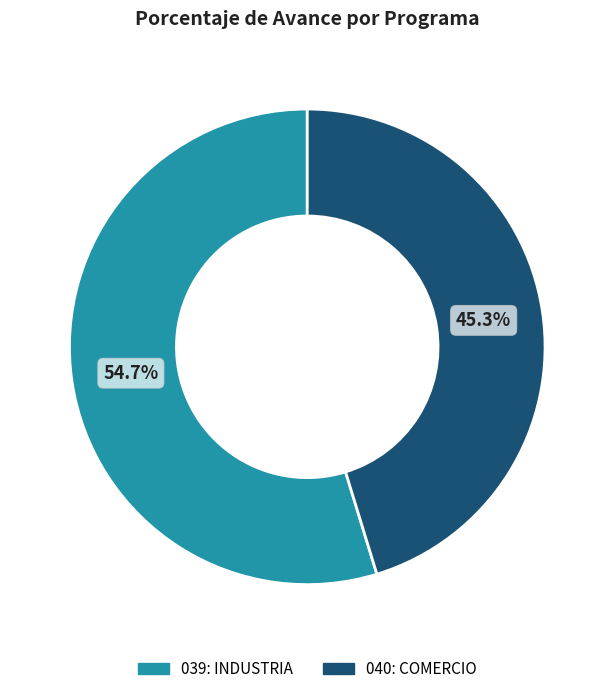

To the nearest percent, what is the difference between the 039: INDUSTRIA and 040: COMERCIO slice percentages?

9%